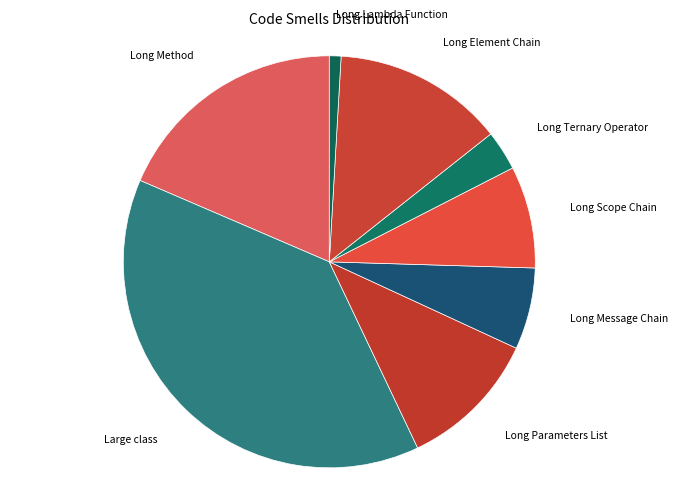

Is Long Ternary Operator the majority of the pie?

No